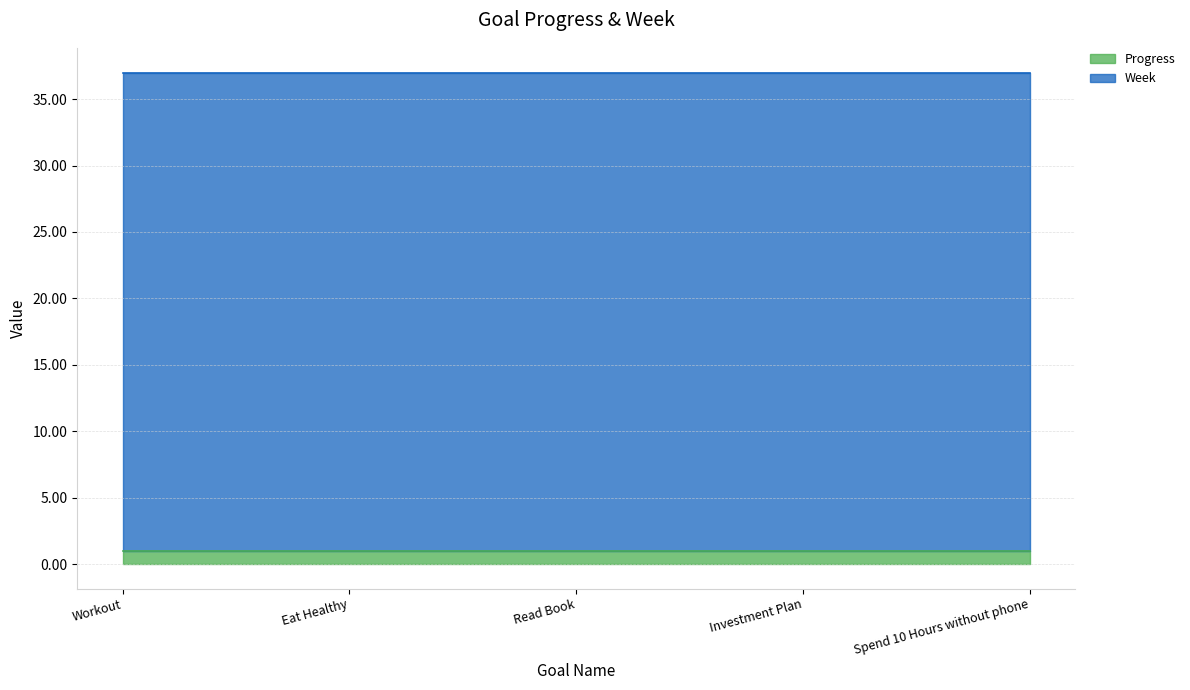

What is the average value of the Week series?

36.0